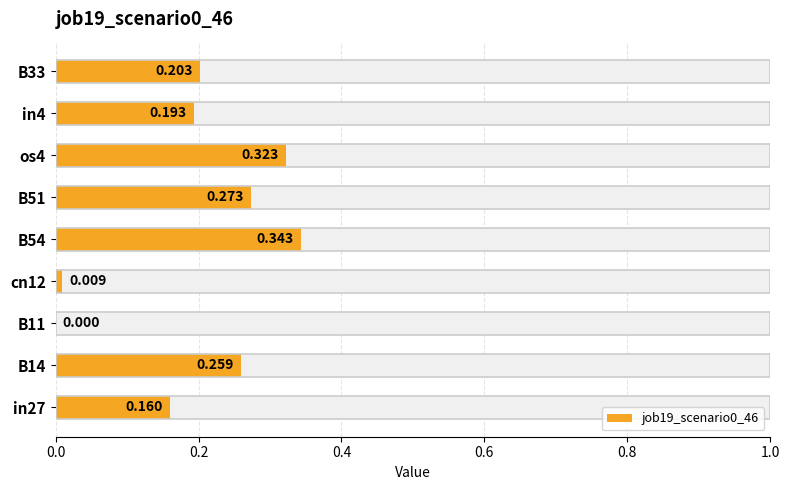

Reading left to right, what are all the values shown in this chart?

0.2	0.3	0.0	0.0	0.3	0.3	0.3	0.2	0.2